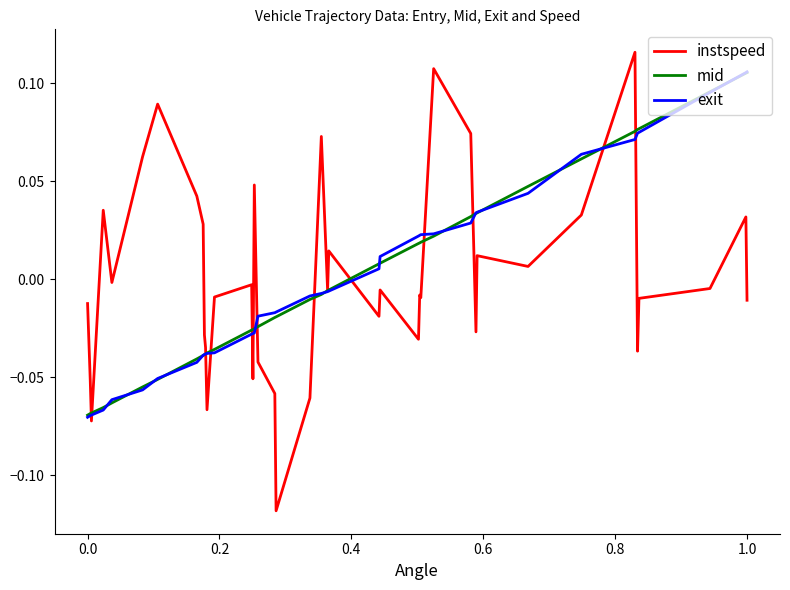

How many negative values does the instspeed series have?

25